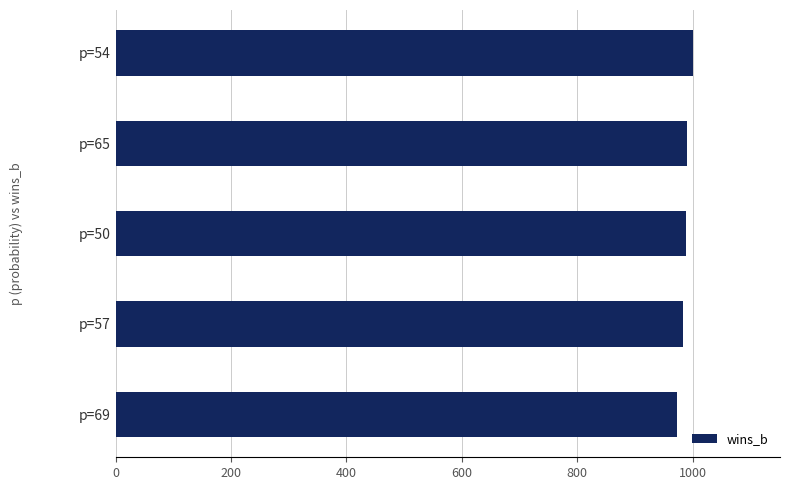

Approximately how many times larger is the value at p=69 compared to p=57?

1.0